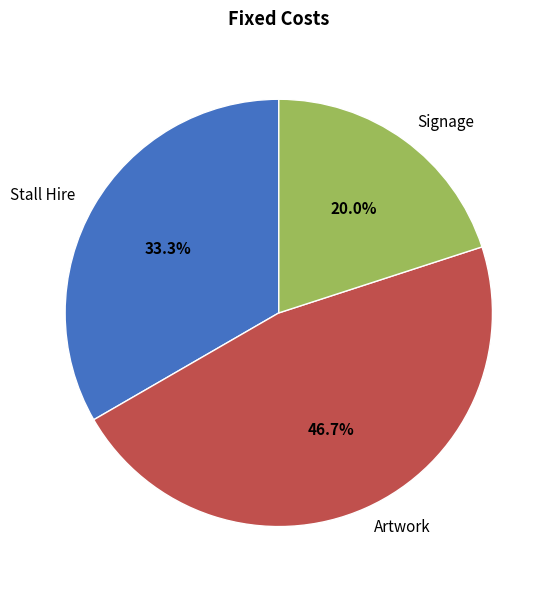

Count the number of slices in the pie.

3